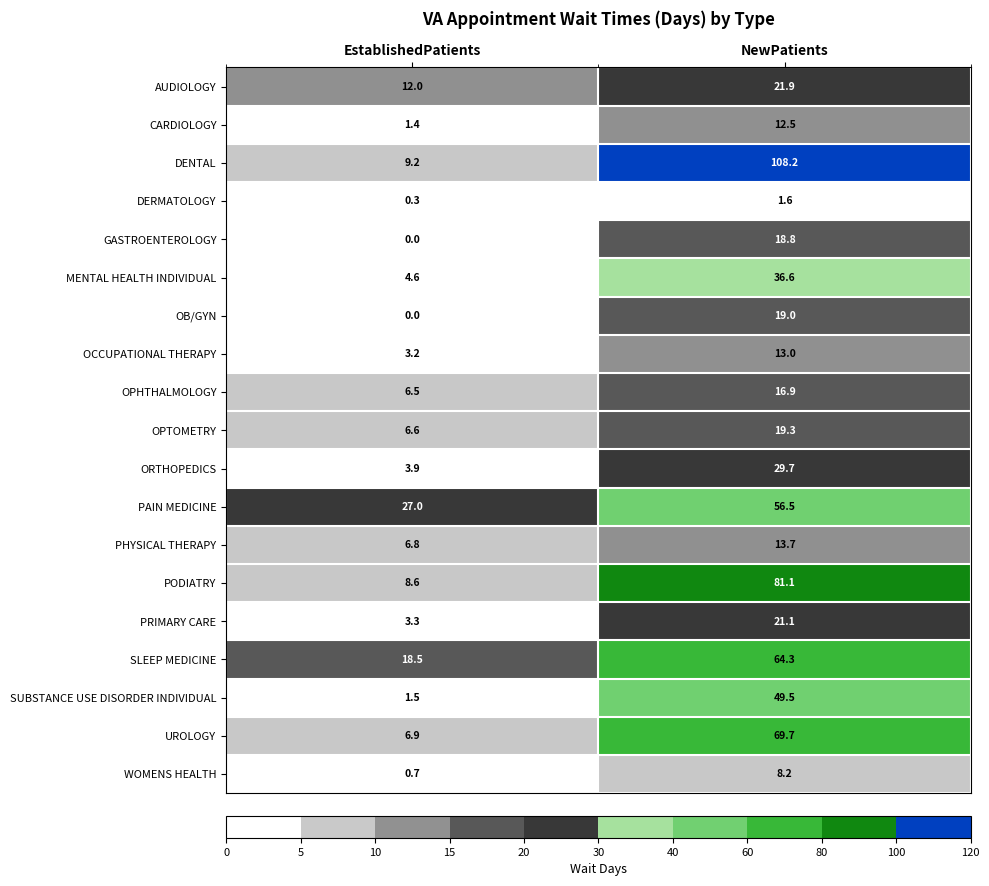

What is the difference between the highest and lowest values at EstablishedPatients?

27.0